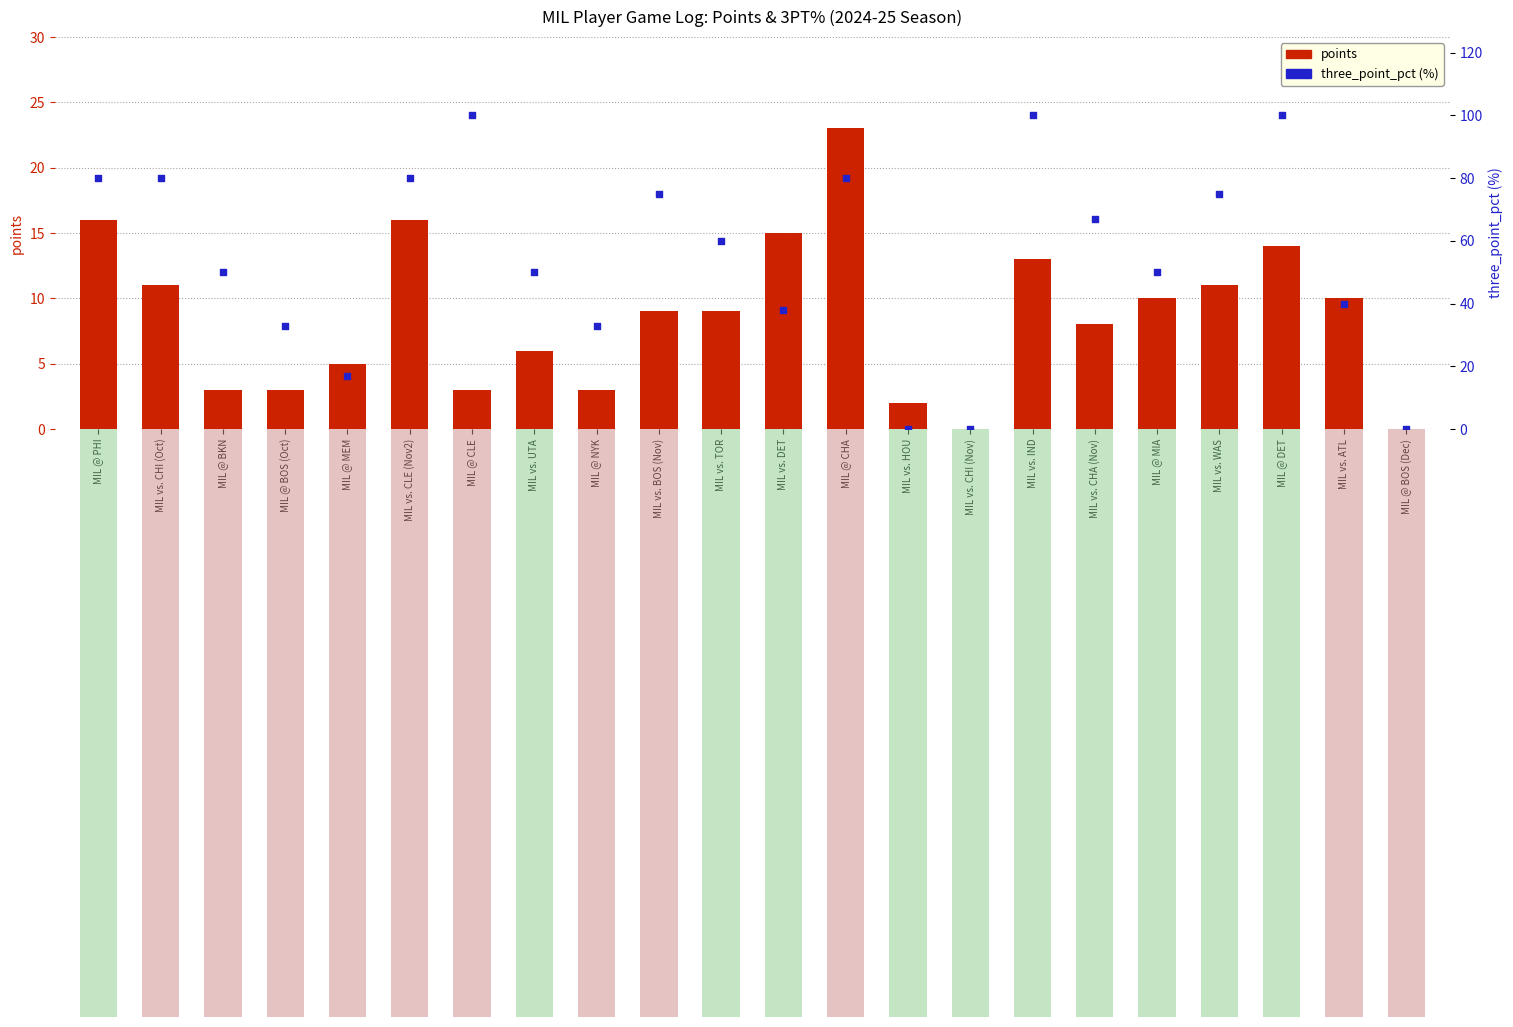

Which series has the largest Y range (max minus min)?

three_point_pct